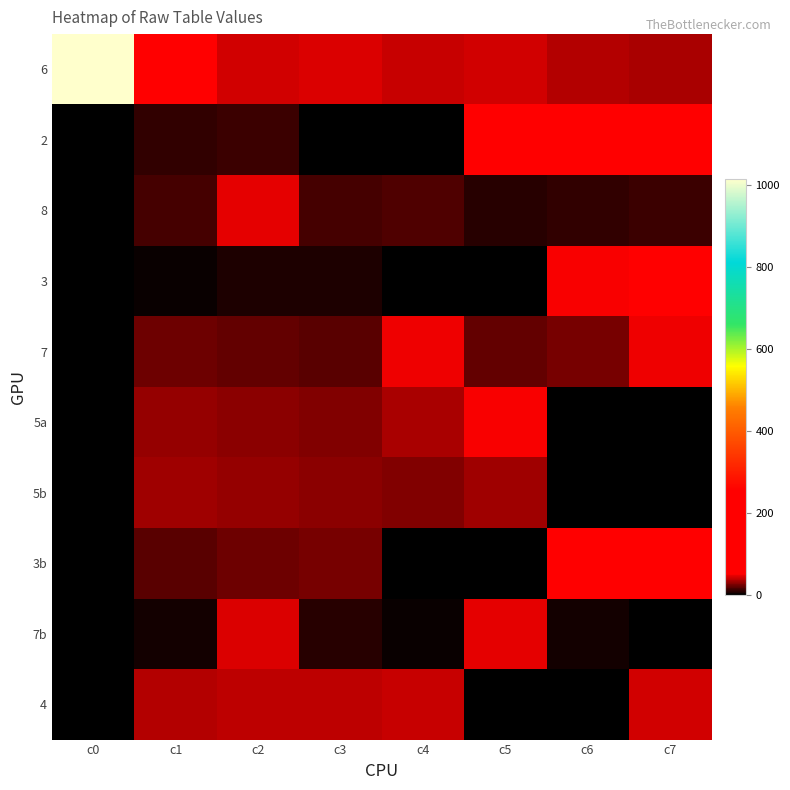

Reading right to left, list all the values displayed in this chart.

6: c7=35.0	c6=37.0	c5=43.0	c4=40.0	c3=44.0	c2=42.0	c1=55.0	c0=1016.0
2: c7=116.4	c6=74.0	c5=59.0	c4=0.0	c3=0.0	c2=12.0	c1=11.0	c0=0.0
8: c7=13.0	c6=10.0	c5=9.0	c4=16.0	c3=15.0	c2=47.0	c1=14.0	c0=0.0
3: c7=95.0	c6=50.0	c5=0.0	c4=0.0	c3=7.0	c2=6.0	c1=2.0	c0=0.0
7: c7=48.0	c6=25.0	c5=20.0	c4=49.0	c3=18.0	c2=21.0	c1=23.0	c0=0.0
5a: c7=0.0	c6=0.0	c5=50.0	c4=34.0	c3=27.0	c2=29.0	c1=31.0	c0=0.0
5b: c7=0.0	c6=0.0	c5=32.0	c4=26.0	c3=28.0	c2=30.0	c1=33.0	c0=0.0
3b: c7=92.0	c6=72.0	c5=0.0	c4=0.0	c3=24.0	c2=22.0	c1=19.0	c0=0.0
7b: c7=1.0	c6=4.0	c5=46.0	c4=3.0	c3=8.0	c2=45.0	c1=5.0	c0=0.0
4: c7=43.0	c6=0.0	c5=0.0	c4=41.0	c3=38.0	c2=39.0	c1=36.0	c0=0.0